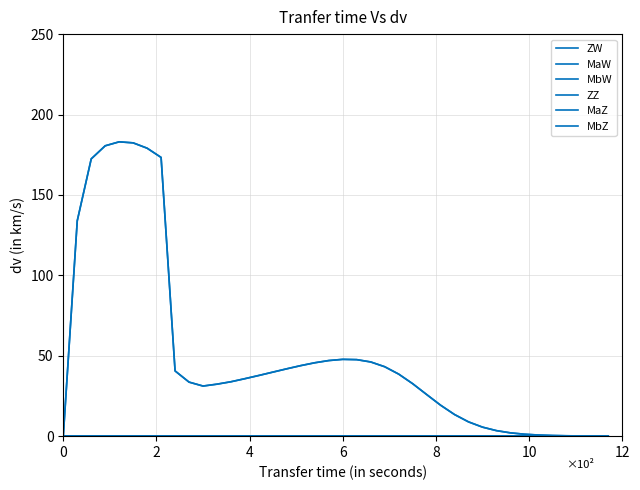

How many lines are shown in the chart?

6